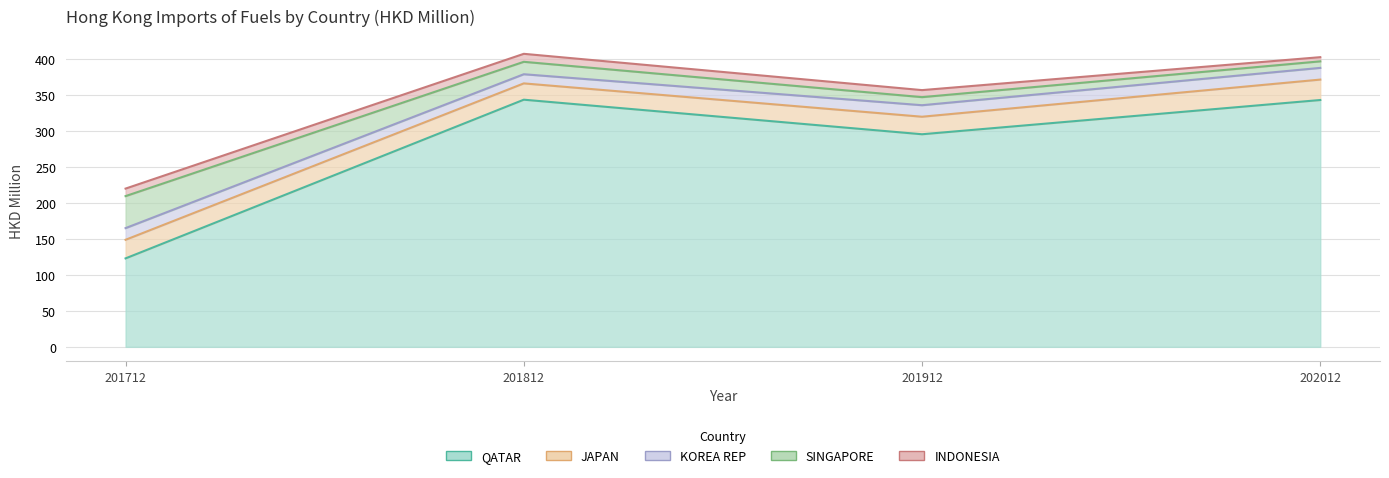

How many categories are shown in the chart?

4